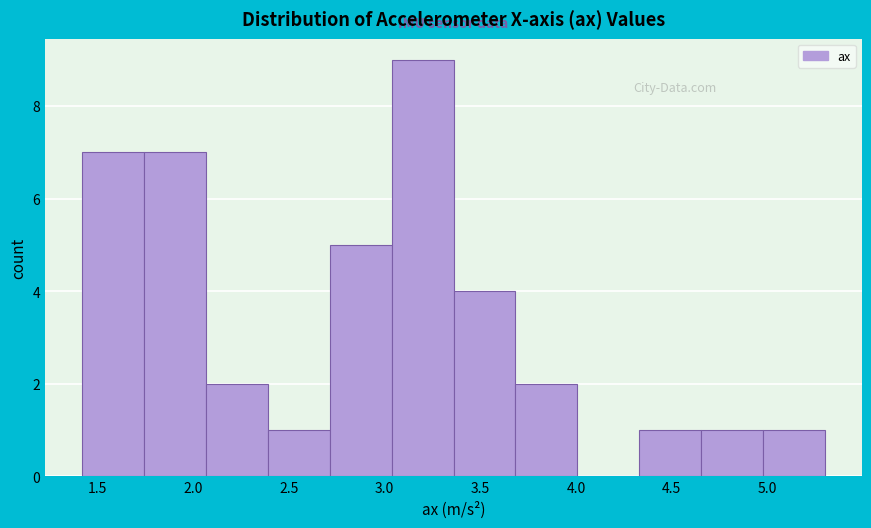

What is the height of the bar covering 2.05 to 2.40 on the x-axis? Neither the bar edges nor the heights are printed on the chart, so give them approximately, as read against the axes.

2